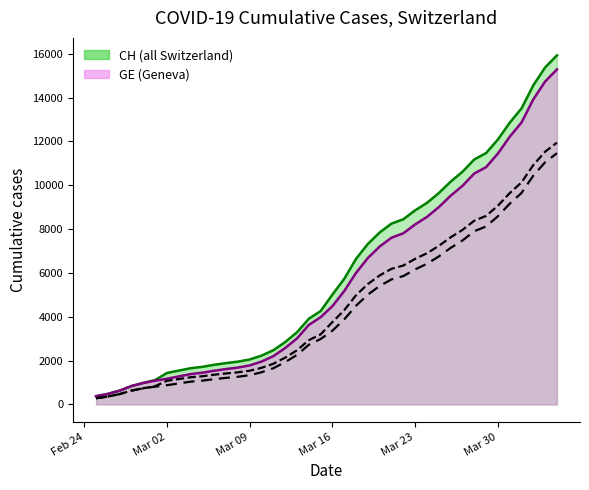

True or false: CH and GE intersect in this chart.

False